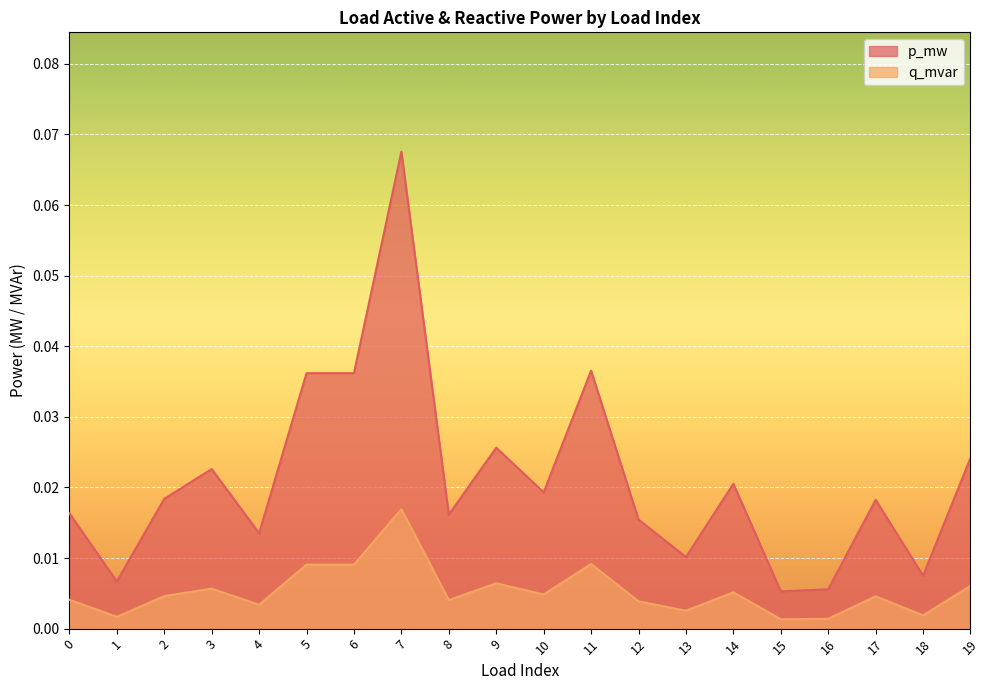

The value of q_mvar at 19 is 0.0. True or false?

False